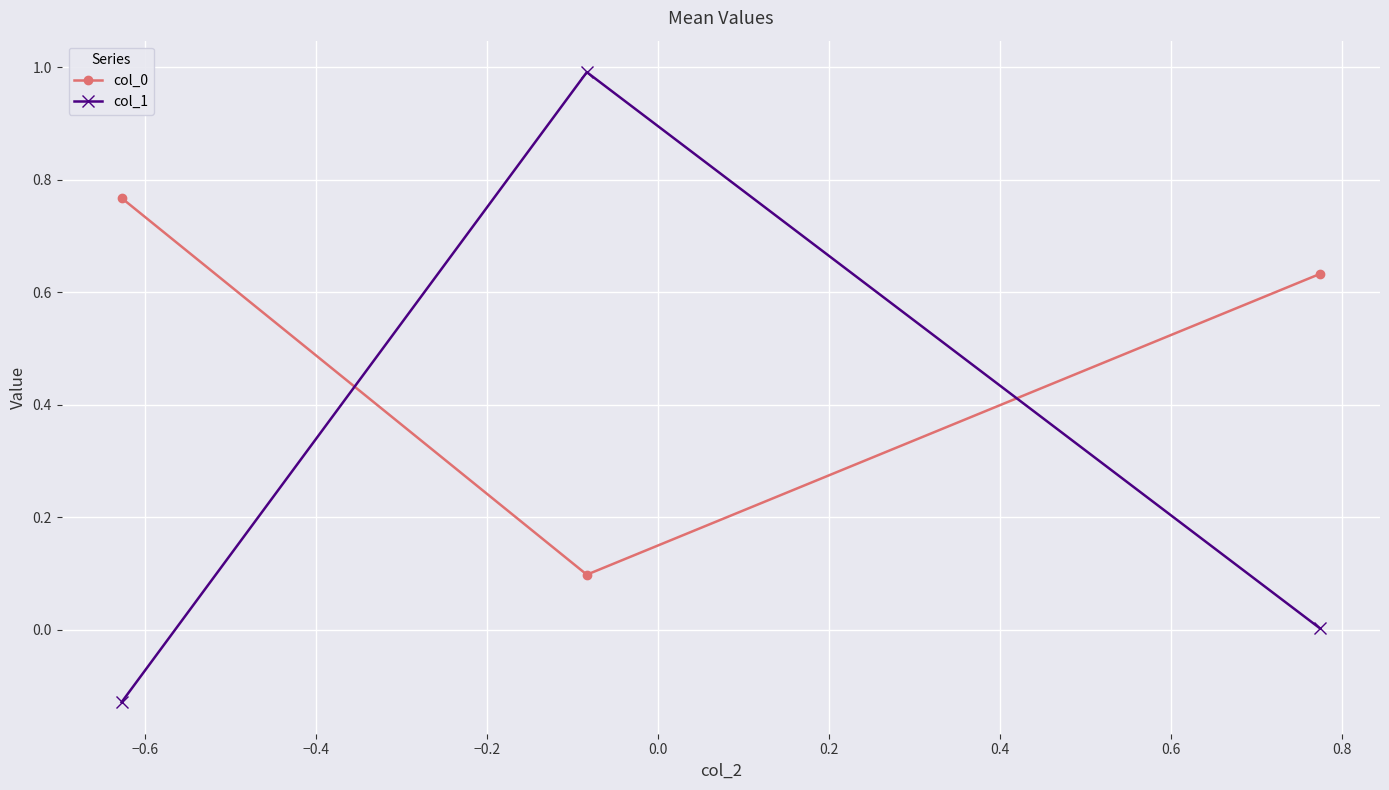

What is the difference between the second highest and minimum values in the col_1 series?

0.1